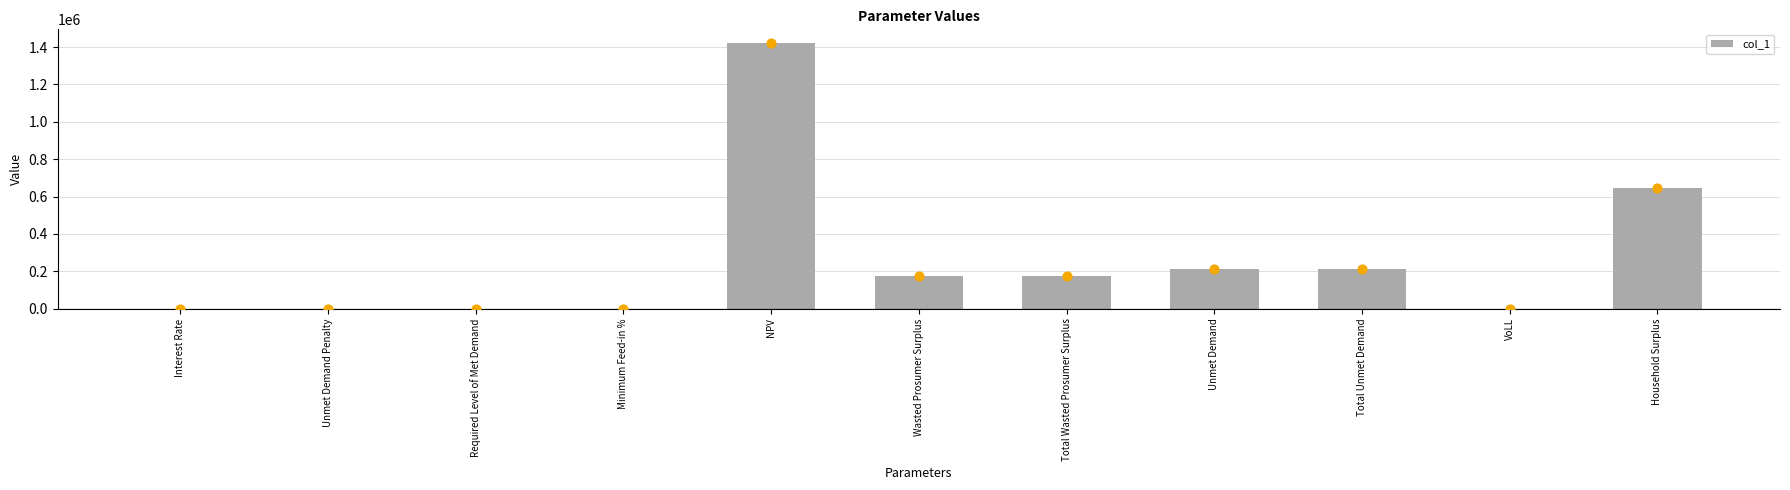

What is the ratio of the value at Wasted Prosumer Surplus to the value at NPV?

0.1